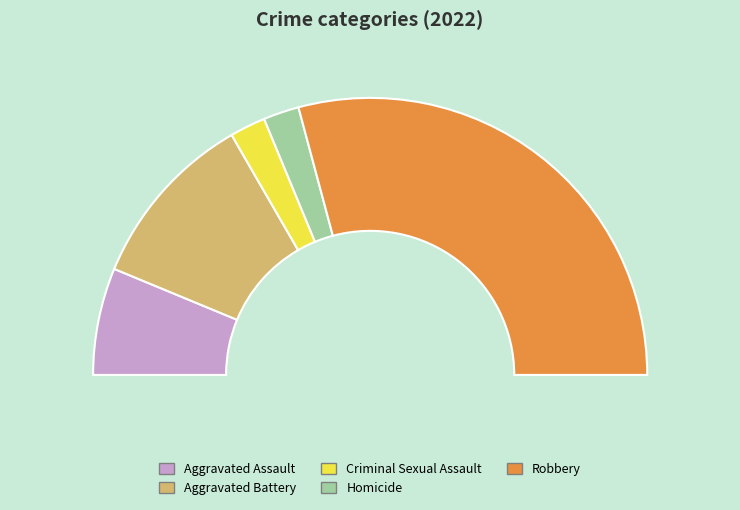

Rank the categories by value from highest to lowest.

Robbery, Aggravated Battery, Aggravated Assault, Criminal Sexual Assault, Homicide